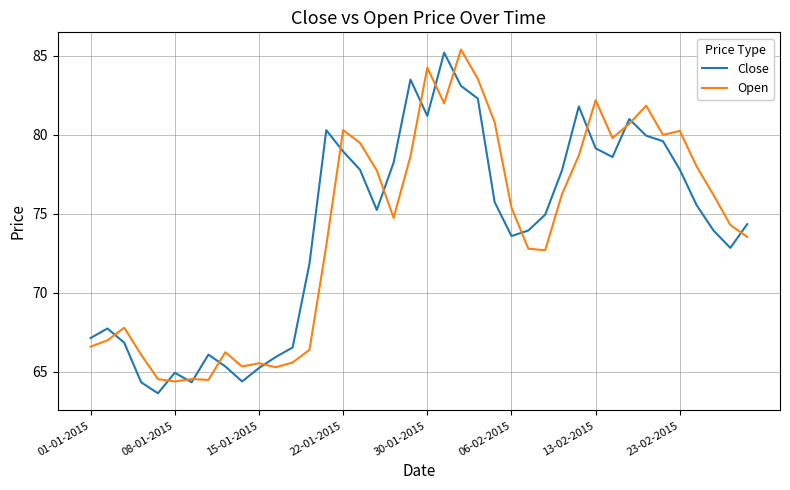

What is the greatest value displayed?

85.4